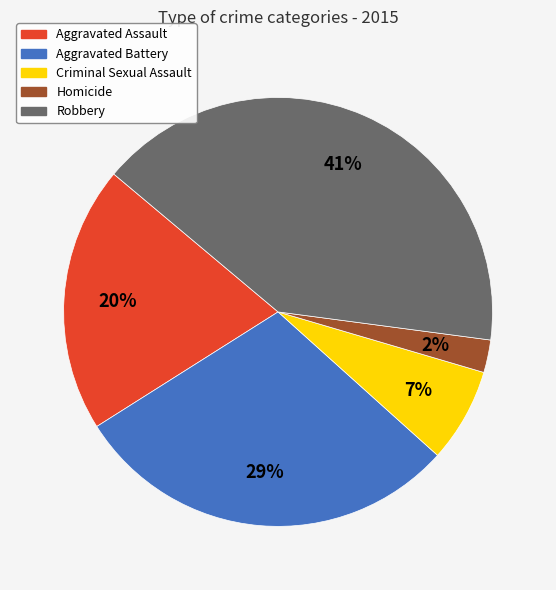

To the nearest percent, what is the difference between the largest and smallest slice percentages?

39%